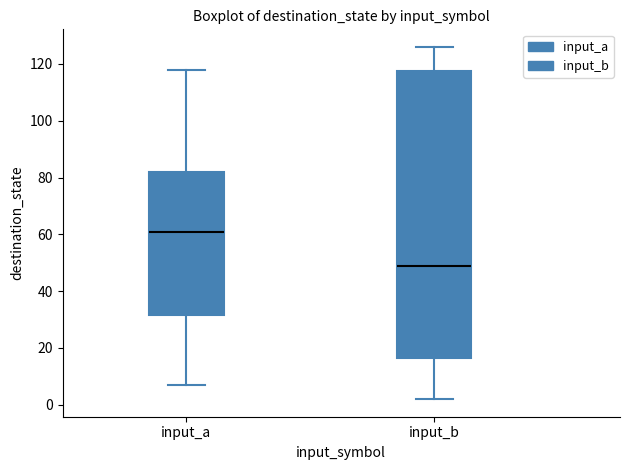

Which box's median line is the highest?

input_a